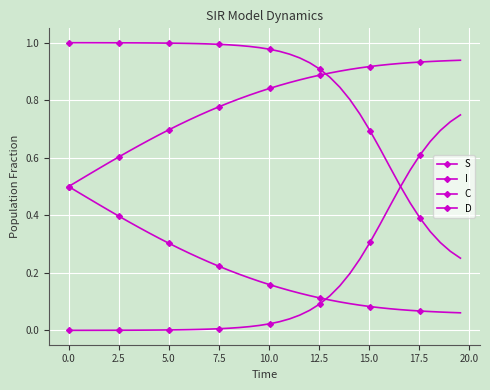

Is this an area chart (filled region under the line)?

No